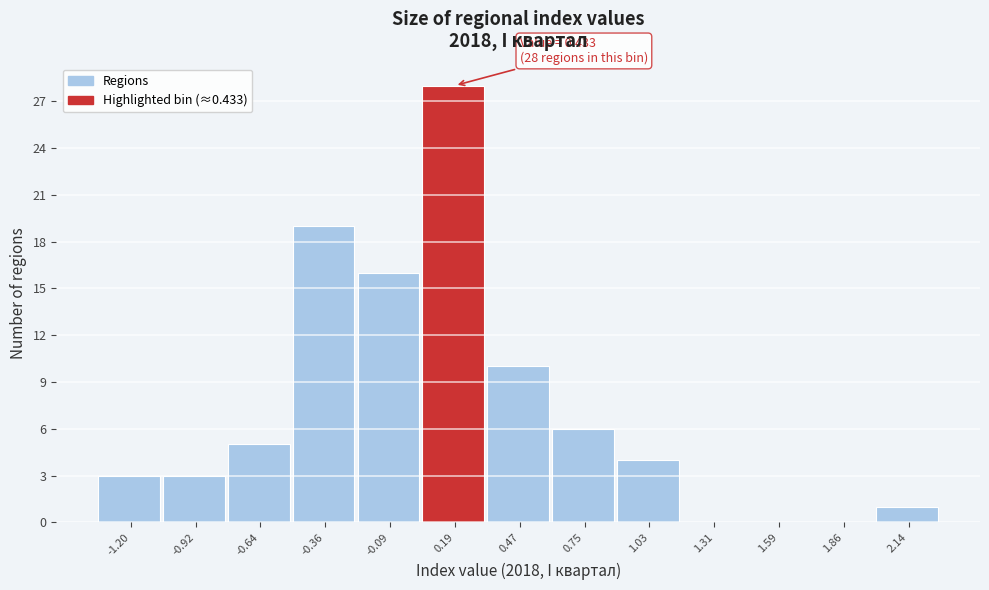

Reading left to right, extract all data points from this chart.

-1.20=3	-0.92=3	-0.64=5	-0.36=19	-0.09=16	0.19=28	0.47=10	0.75=6	1.03=4	1.31=0	1.59=0	1.86=0	2.14=1